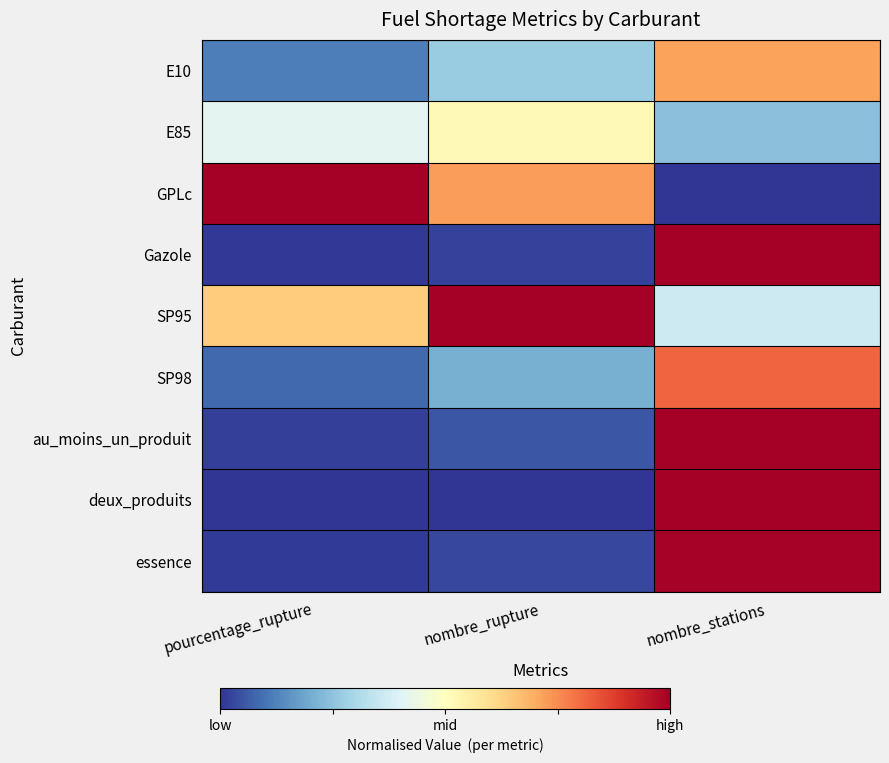

List the series in order of their peak value, highest first.

GPLc, SP95, au_moins_un_produit, deux_produits, Gazole, essence, SP98, E10, E85